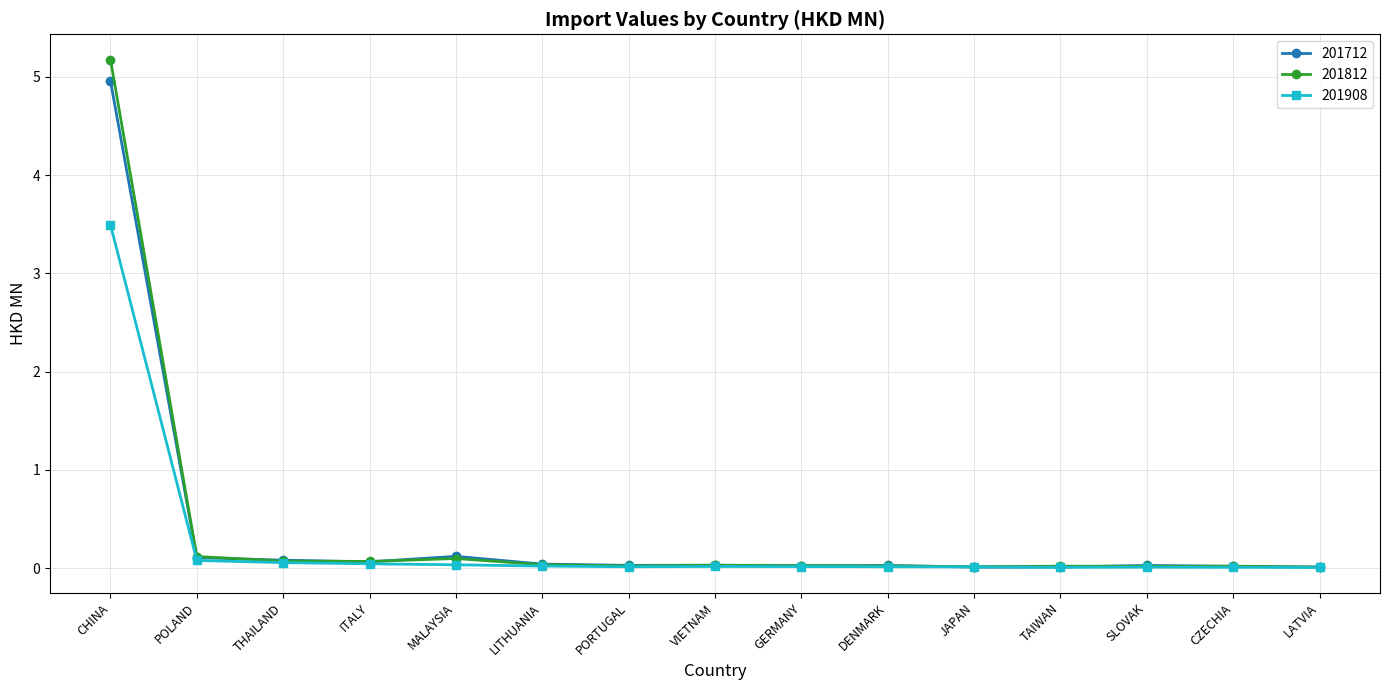

What are all the series names shown in the legend?

201712, 201812, 201908